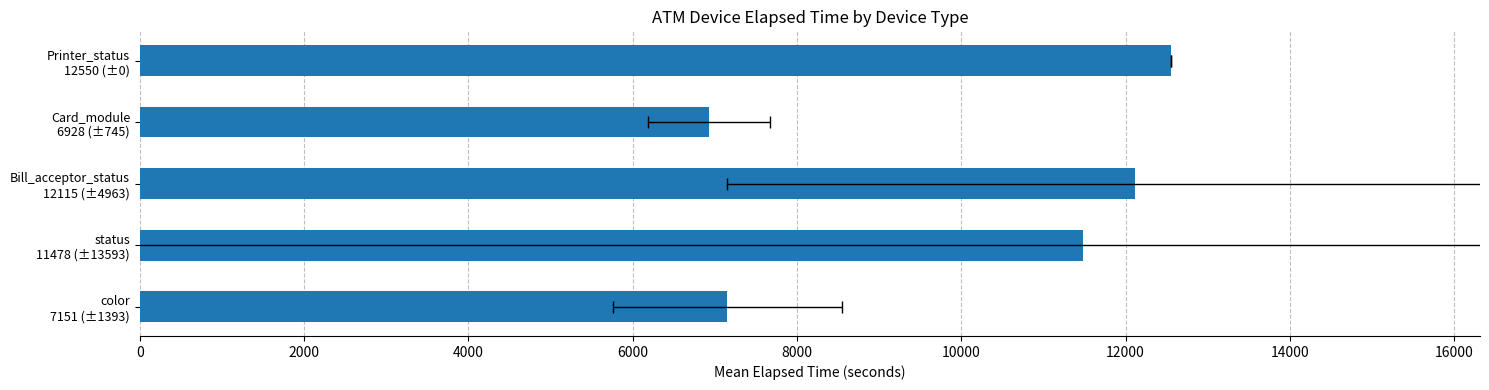

Does the chart contain stacked bars?

No